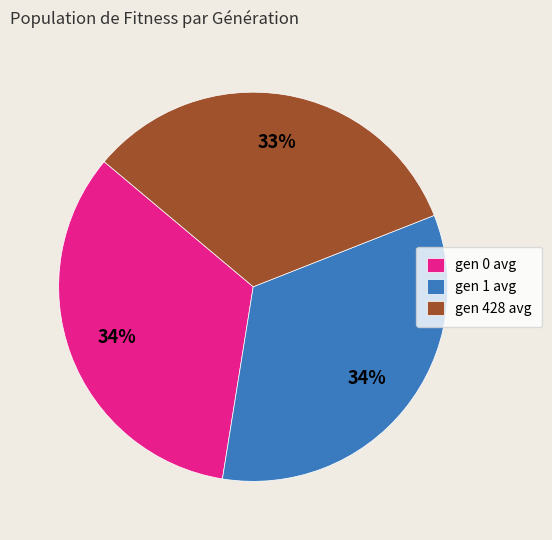

Does gen 0 avg represent more than half of the total?

No